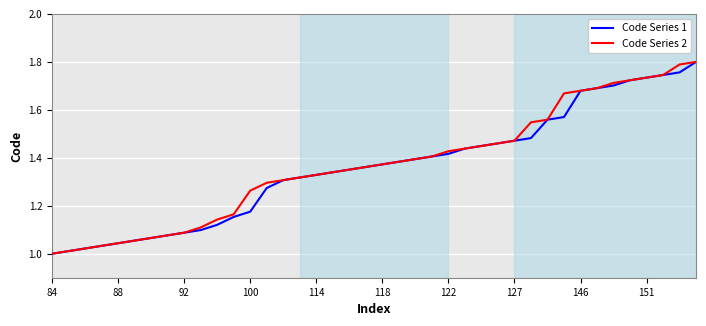

Which series has the widest spread of values?

Code Series 1